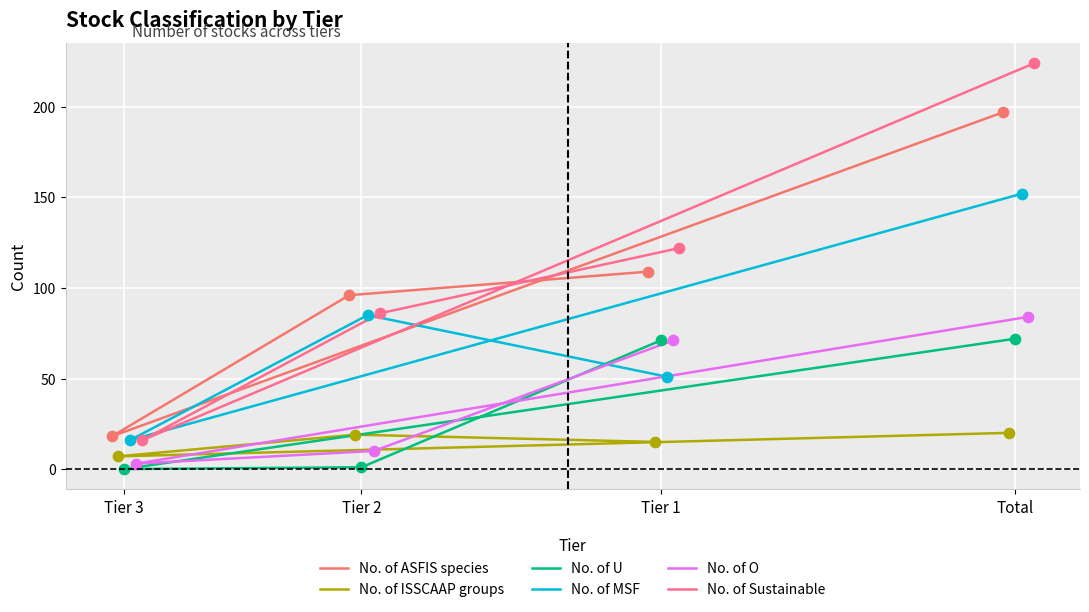

Which series has the widest spread of Y values?

No. of Sustainable